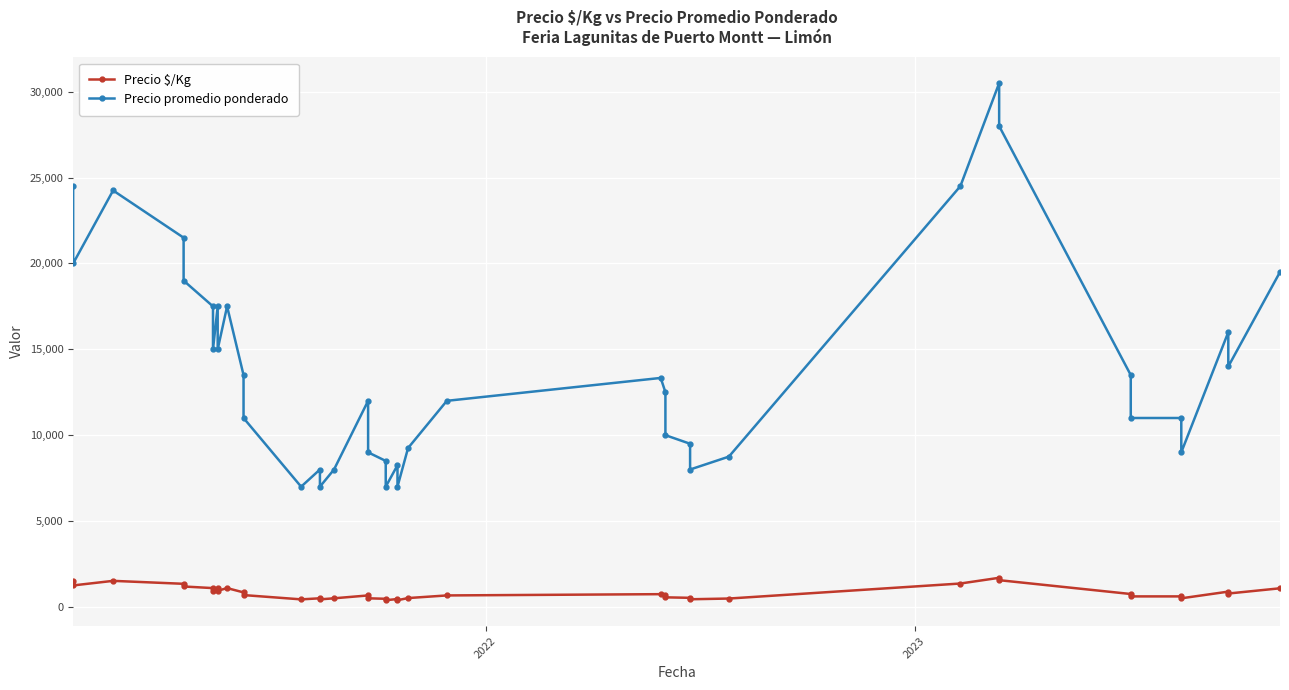

What is the greatest value displayed?

30500